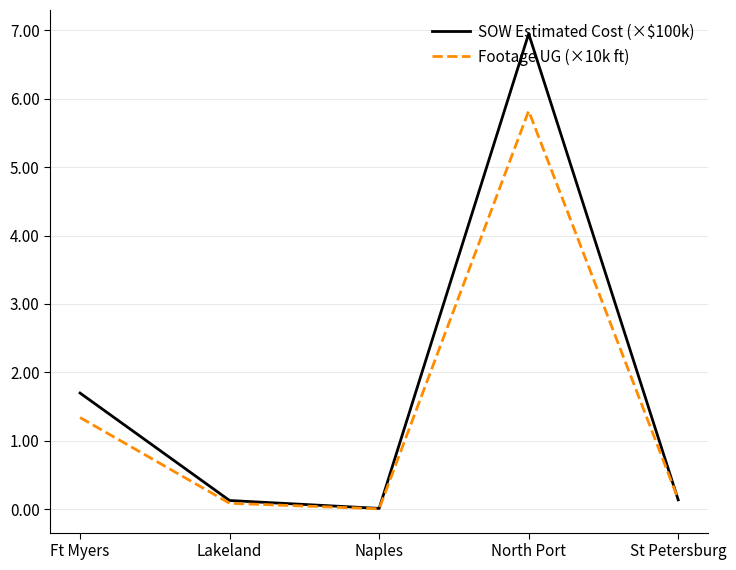

How many lines are shown in the chart?

2